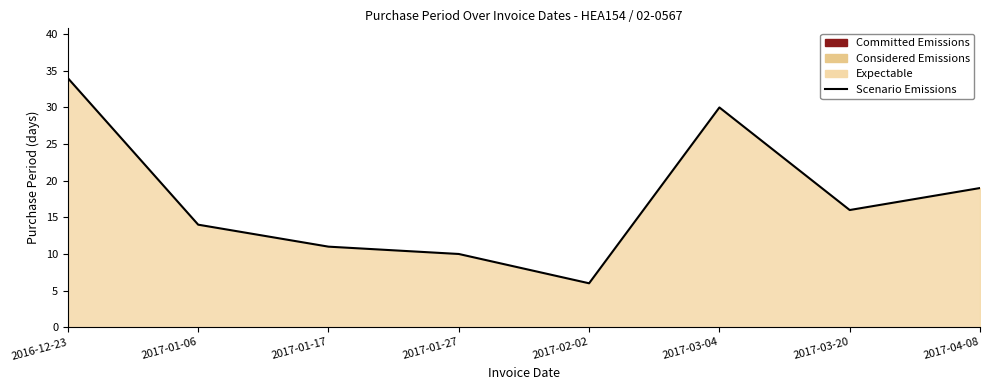

Approximately how many times larger is the value at 2017-01-17 compared to 2017-04-08?

0.6